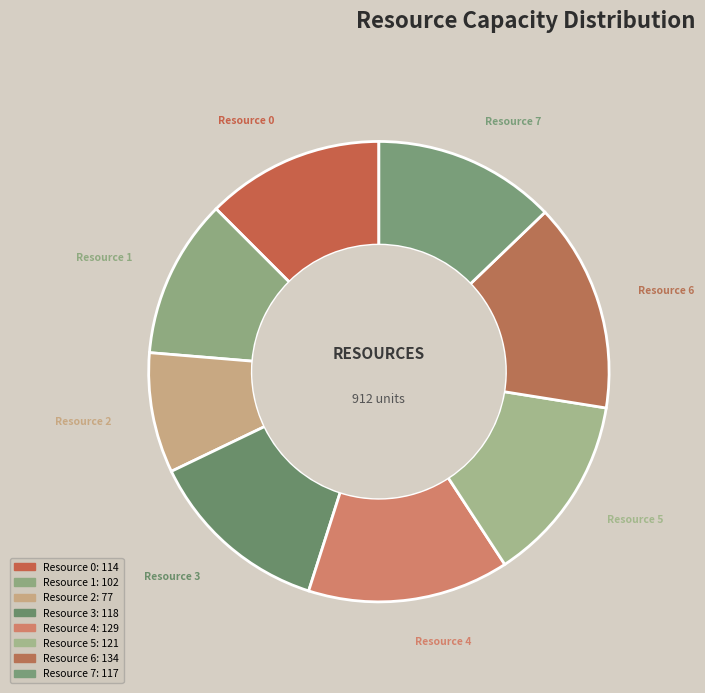

How many slices are in this pie chart?

8